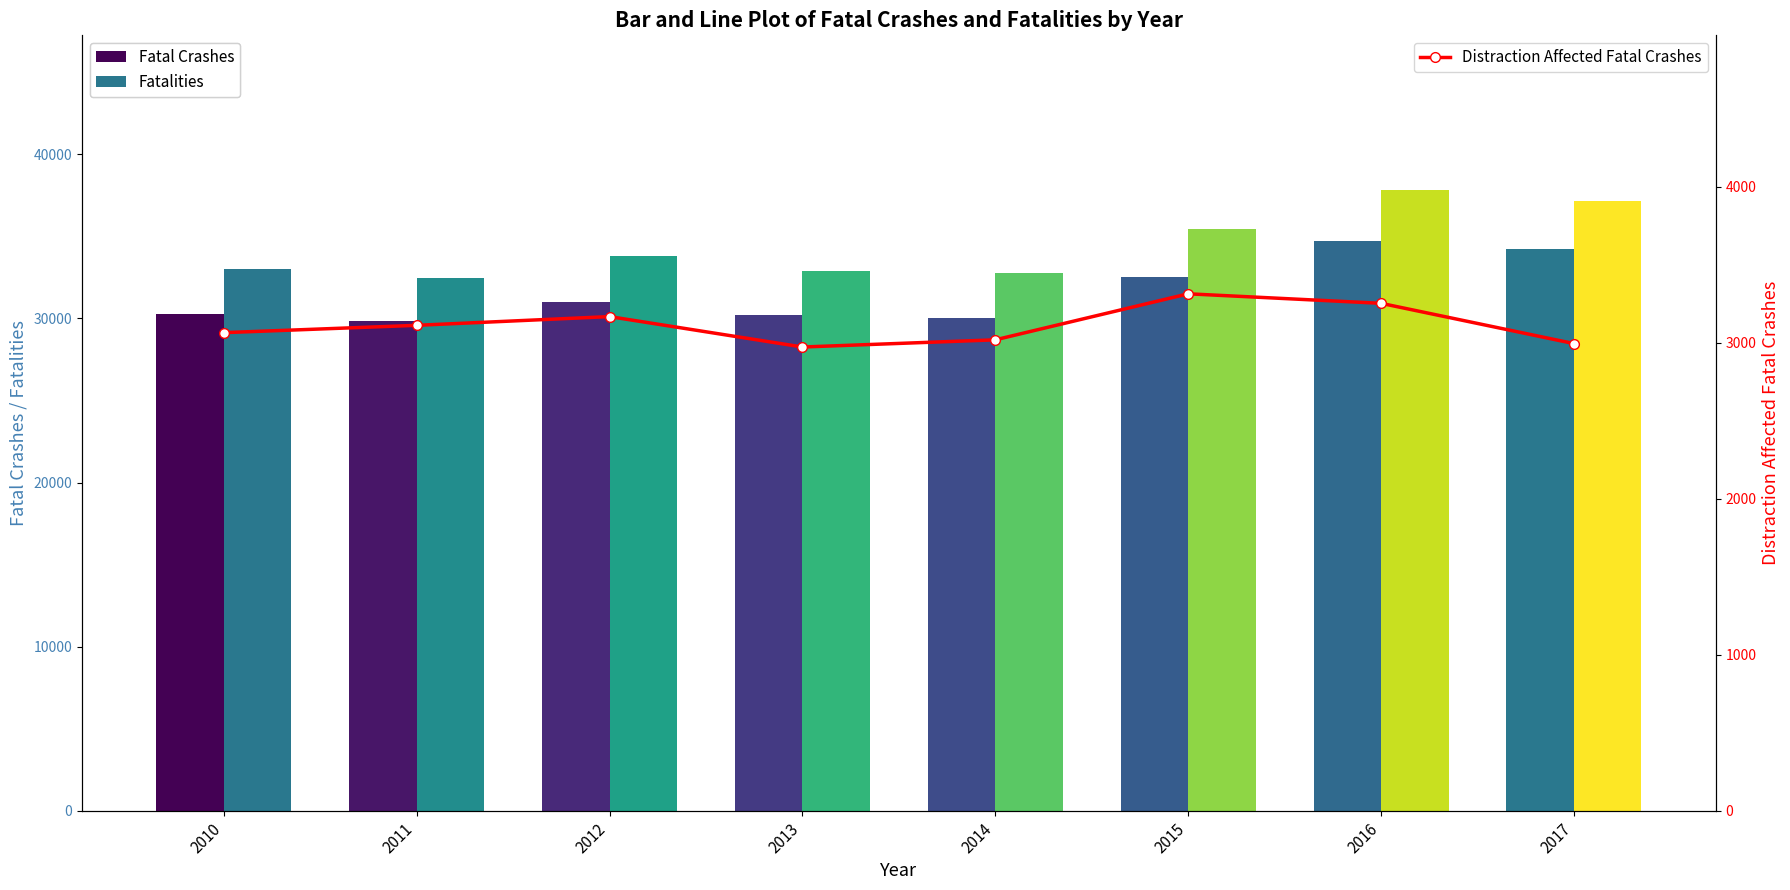

At 2016, list the series in order from largest to smallest.

Fatalities, Fatal Crashes, Distraction Affected Fatal Crashes